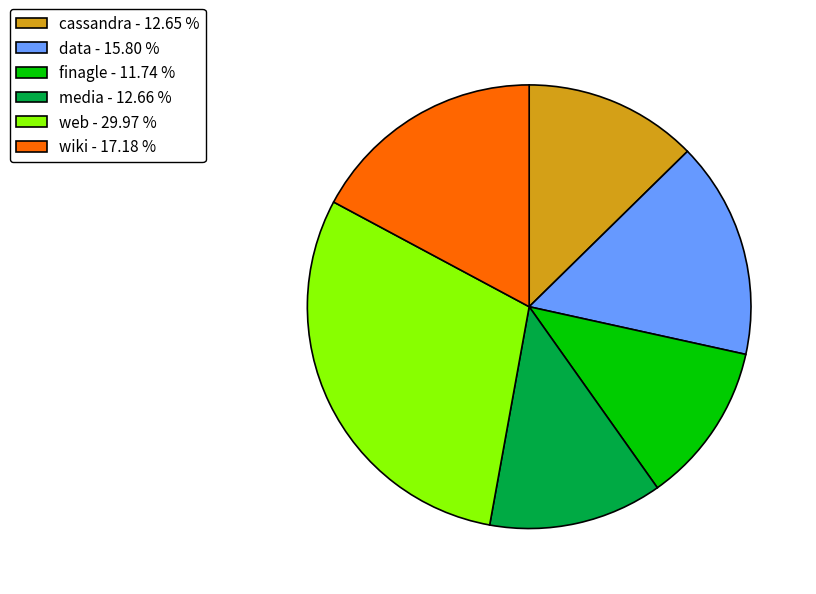

Does media represent more than half of the total?

No